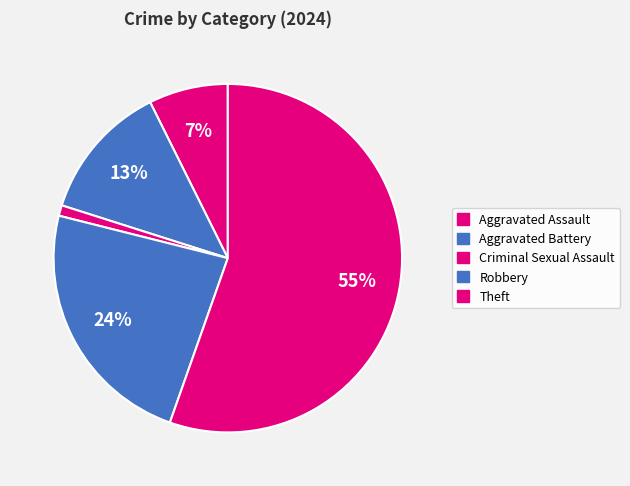

Count the number of slices in the pie.

5